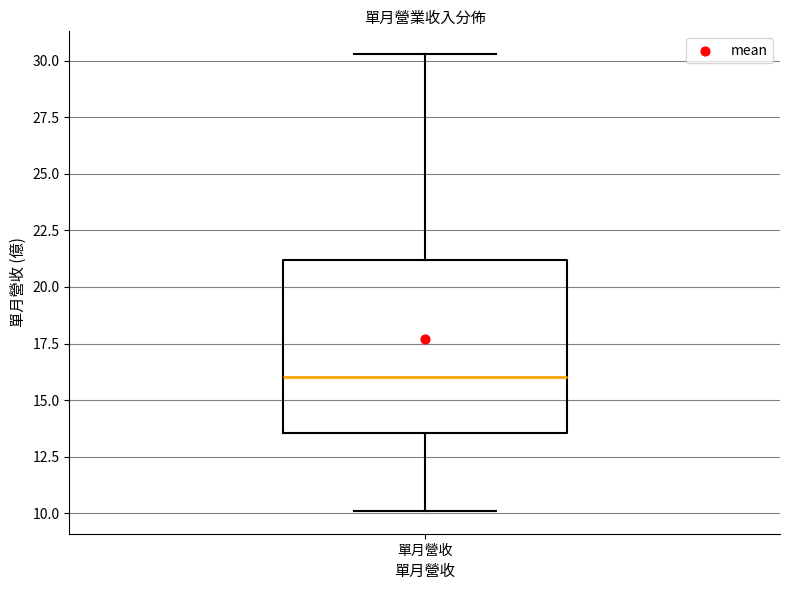

Where does the median line of the box for 單月營收 sit on the y-axis? The values are not printed on the chart, so give them approximately, as read against the axis.

16.0